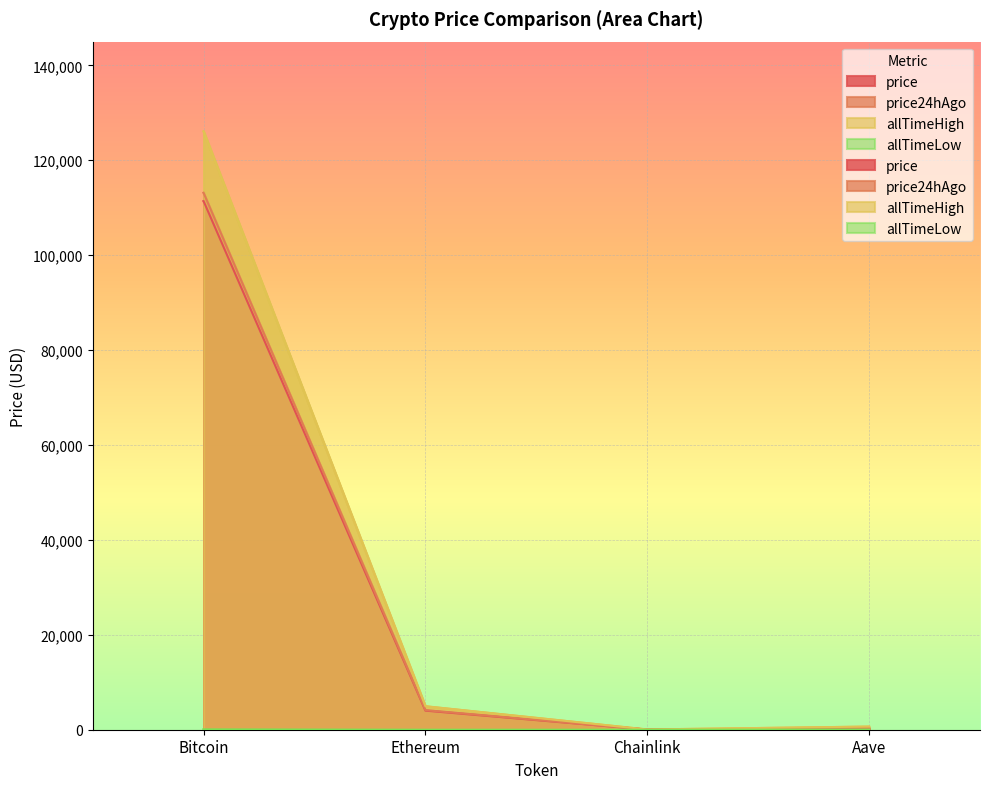

What is the sum of the price values at Bitcoin and Aave?

111621.3